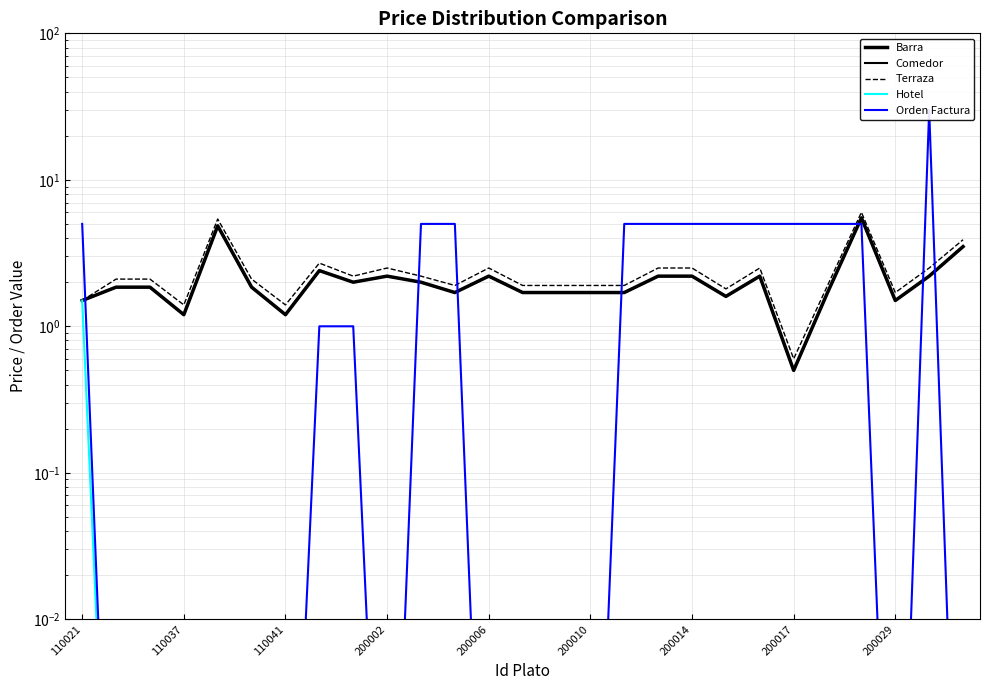

True or false: Orden Factura and Comedor intersect in this chart.

True